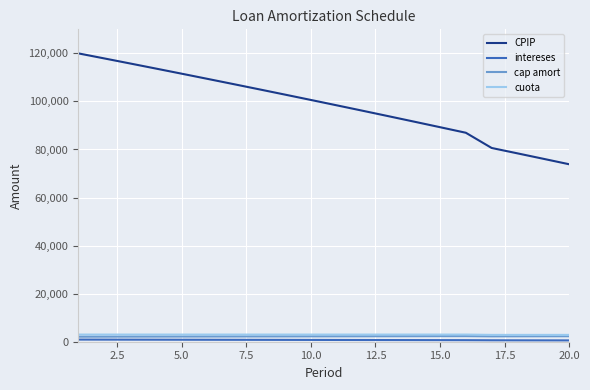

Which series has the largest total across all categories?

CPIP